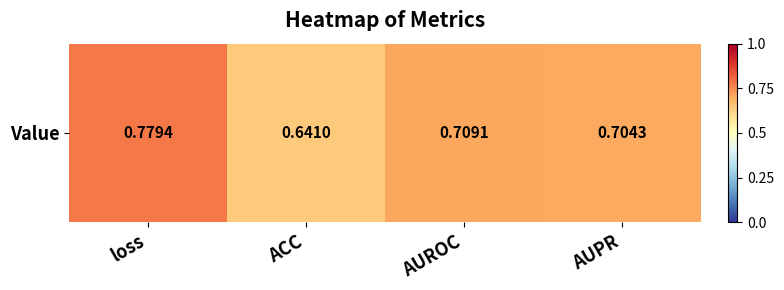

What is the smallest value displayed?

0.6